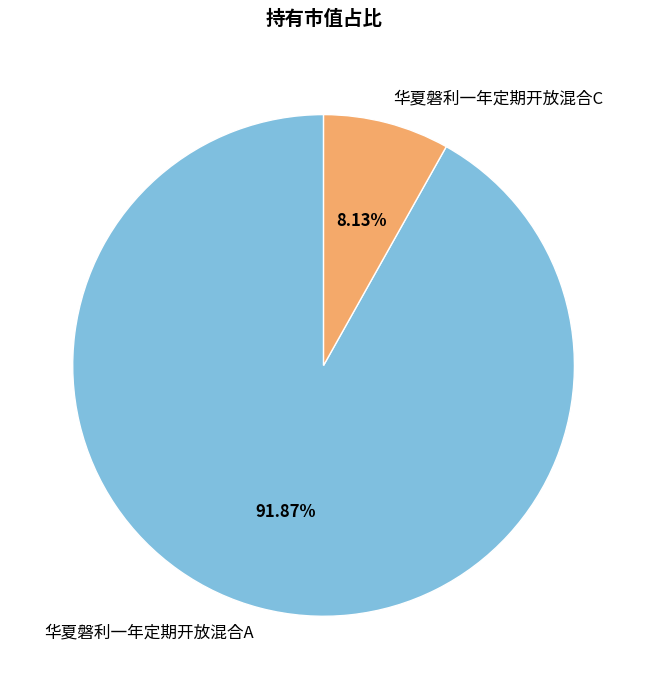

How many segments does this pie chart have?

2